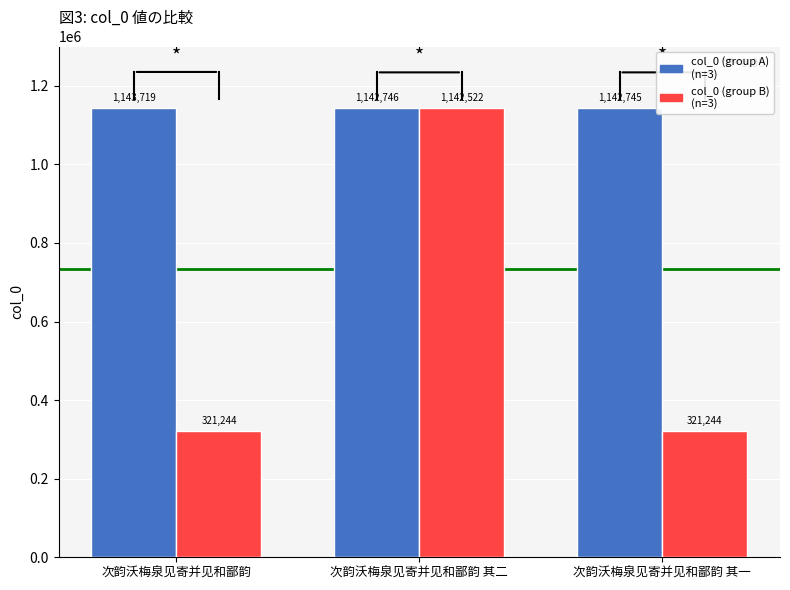

What is the difference between the highest and lowest values at 次韵沃梅泉见寄并见和鄙韵 其二?

224